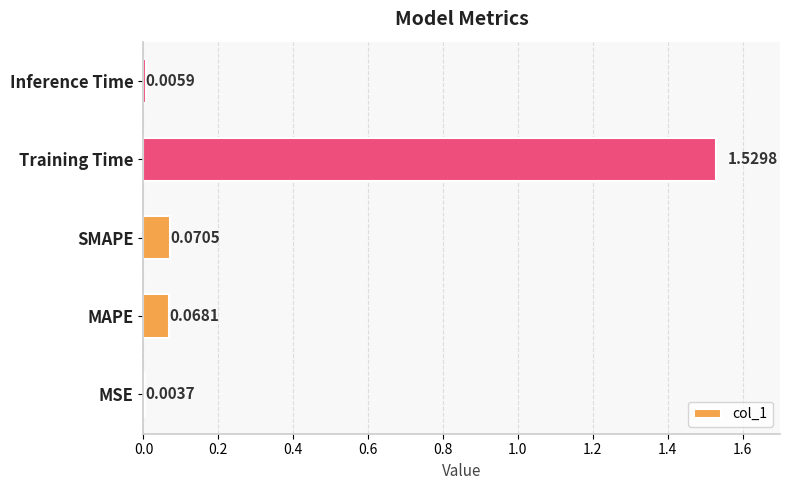

Where is the data nearest to the value 0?

MSE